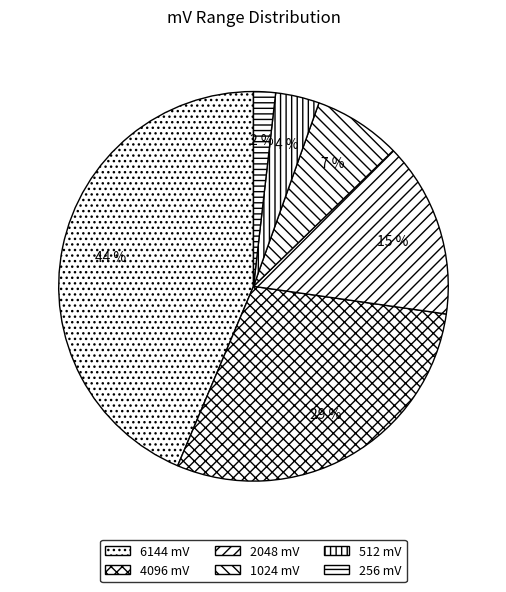

How many slices are in this pie chart?

6